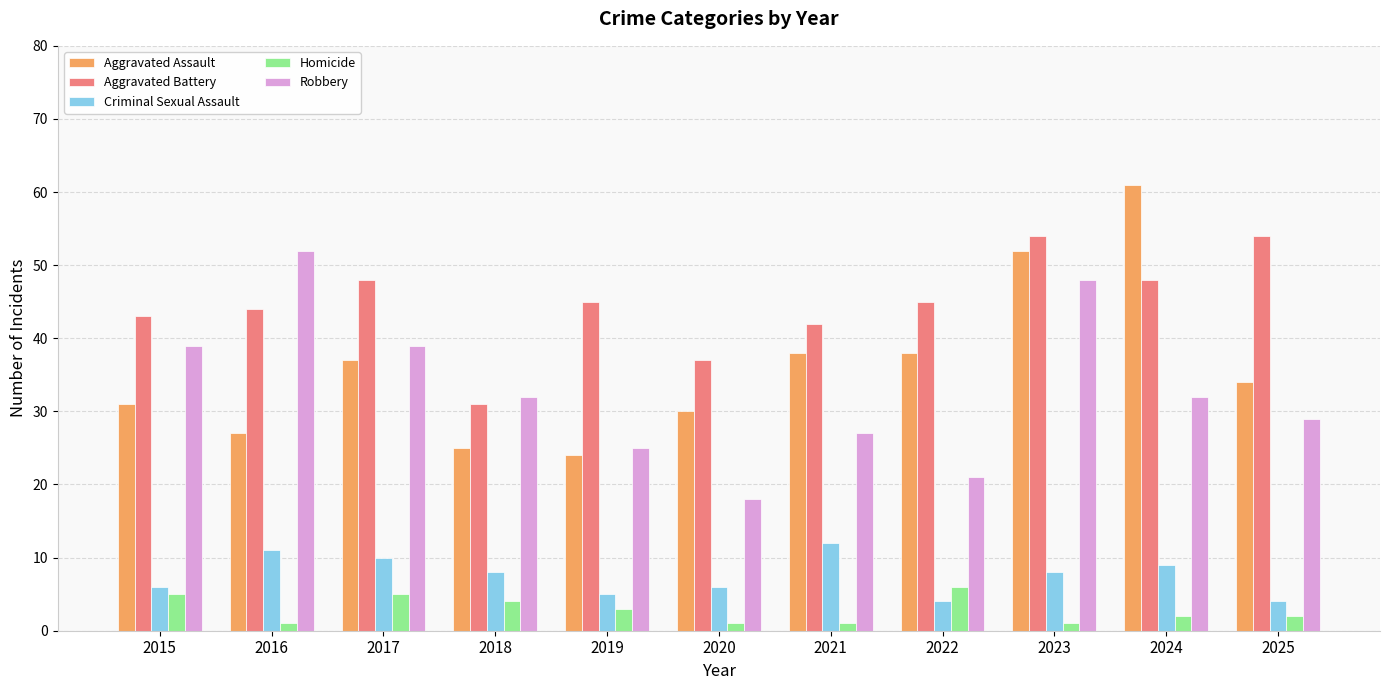

Reading left to right, what are all the values shown in this chart?

Aggravated Assault: 2015=31	2016=27	2017=37	2018=25	2019=24	2020=30	2021=38	2022=38	2023=52	2024=61	2025=34
Aggravated Battery: 2015=43	2016=44	2017=48	2018=31	2019=45	2020=37	2021=42	2022=45	2023=54	2024=48	2025=54
Criminal Sexual Assault: 2015=6	2016=11	2017=10	2018=8	2019=5	2020=6	2021=12	2022=4	2023=8	2024=9	2025=4
Homicide: 2015=5	2016=1	2017=5	2018=4	2019=3	2020=1	2021=1	2022=6	2023=1	2024=2	2025=2
Robbery: 2015=39	2016=52	2017=39	2018=32	2019=25	2020=18	2021=27	2022=21	2023=48	2024=32	2025=29